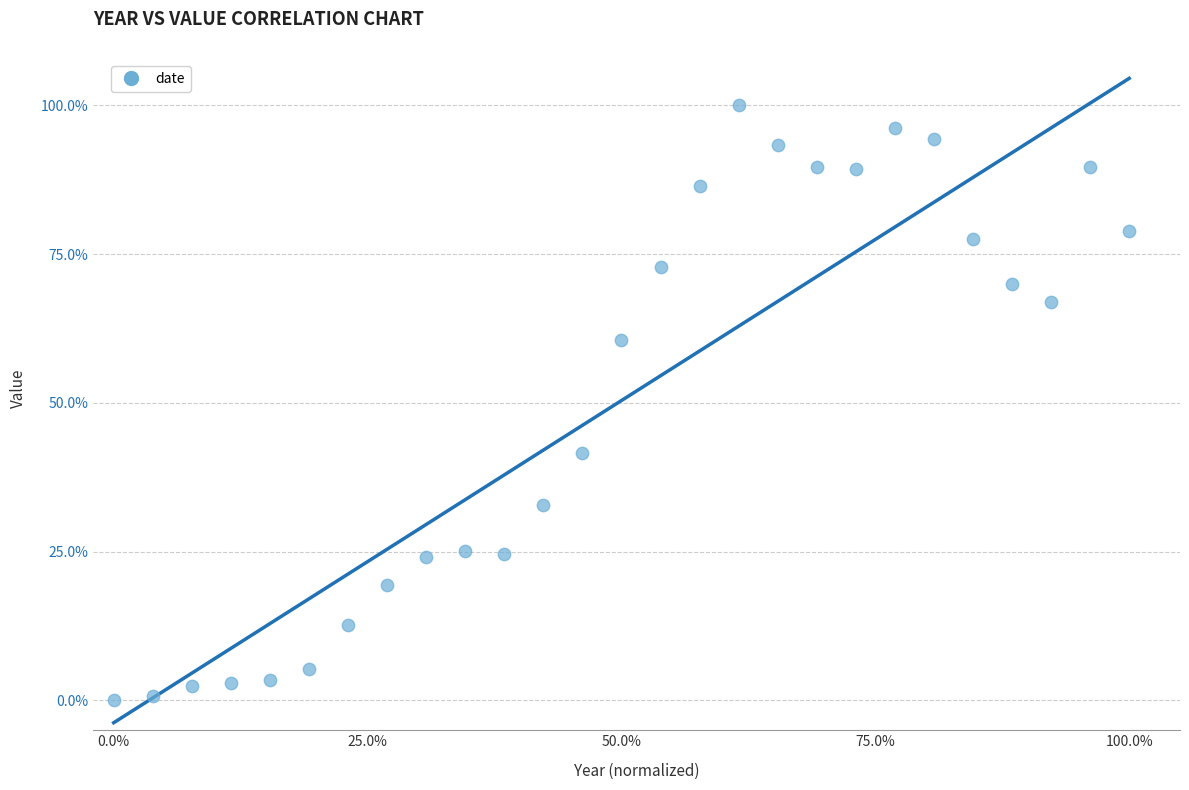

What is the range of X values (max minus min)?

100.0